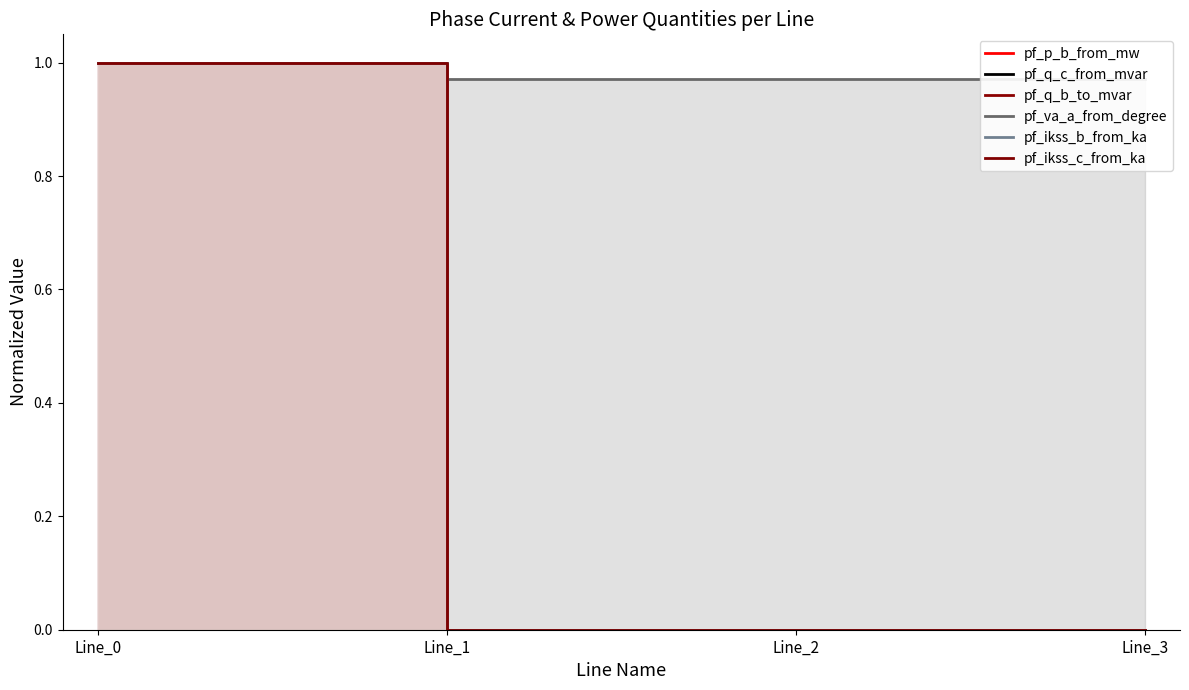

List the series in order of their peak value, lowest first.

pf_p_b_from_mw, pf_q_c_from_mvar, pf_q_b_to_mvar, pf_va_a_from_degree, pf_ikss_b_from_ka, pf_ikss_c_from_ka